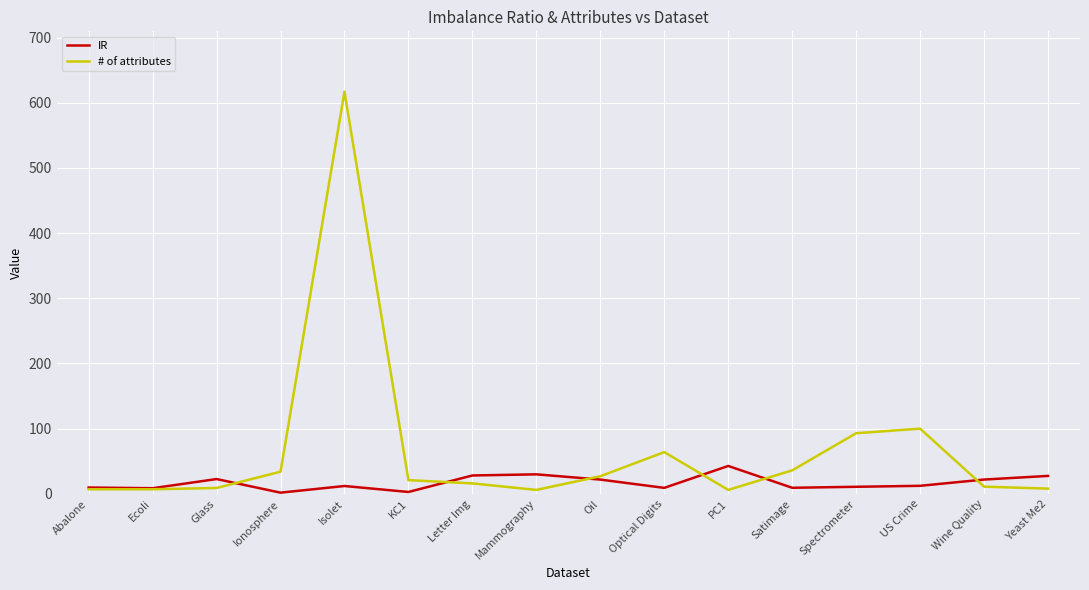

What is the greatest value displayed?

617.0